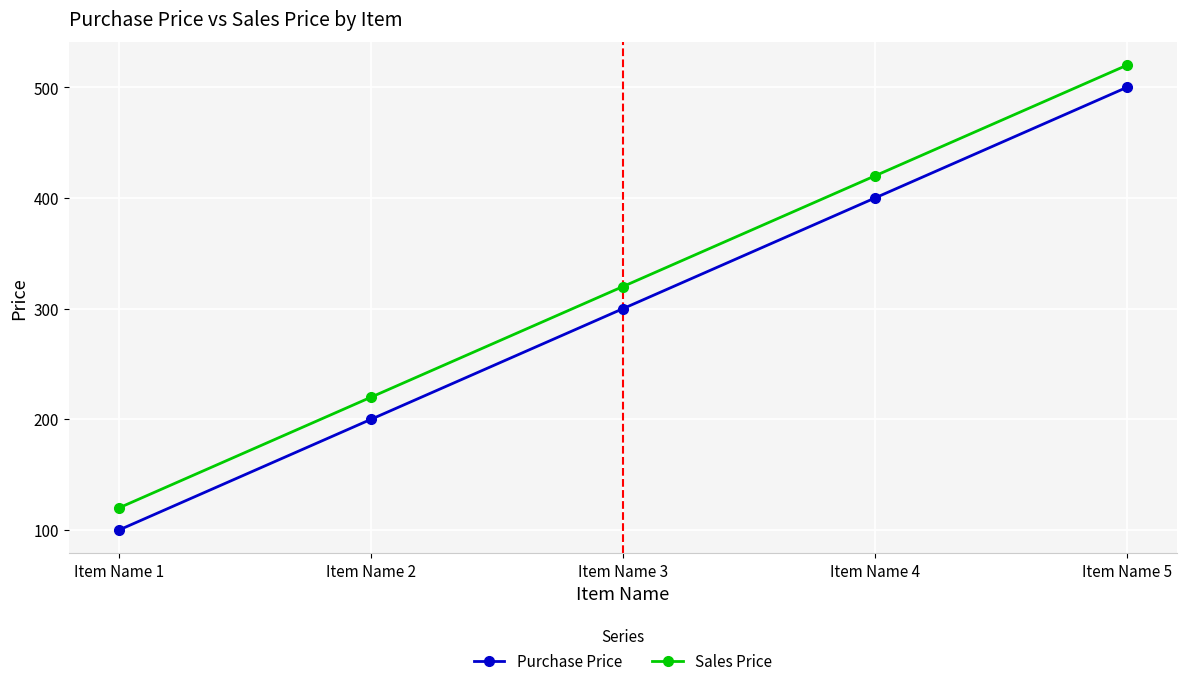

How many Purchase Price values are between 200 and 400?

3